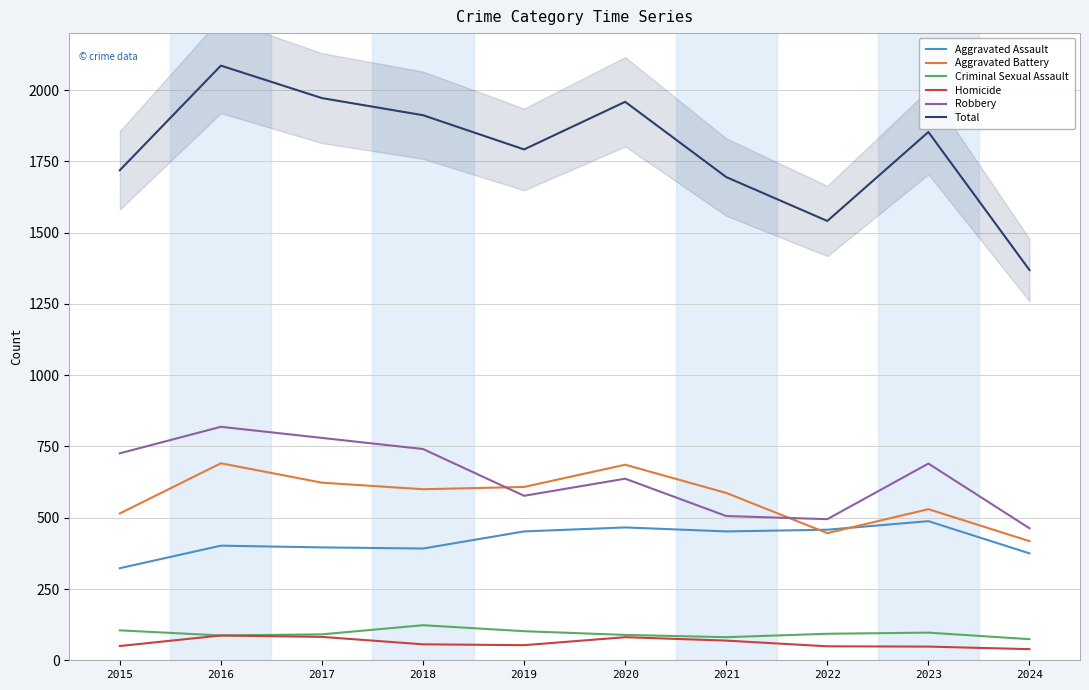

What is the minimum value shown in the chart?

39